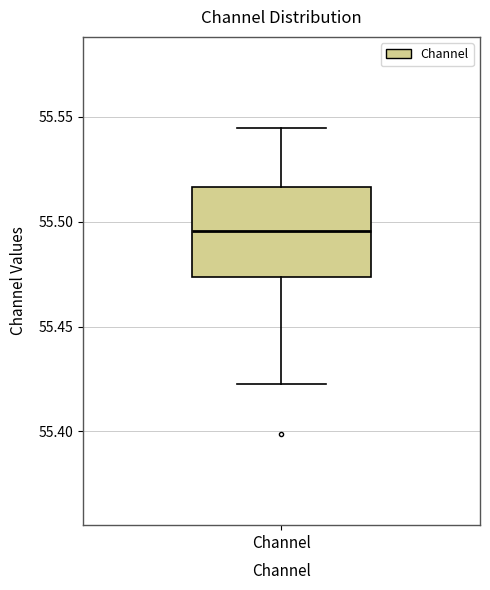

Transcribe this box plot: give where the median line is, the range the box spans, and where the two whiskers end, as read against the y-axis. The values are not printed on the chart, so give them approximately, as read against the axis.

median 55.495, box 55.475 to 55.515, whiskers 55.420 to 55.545